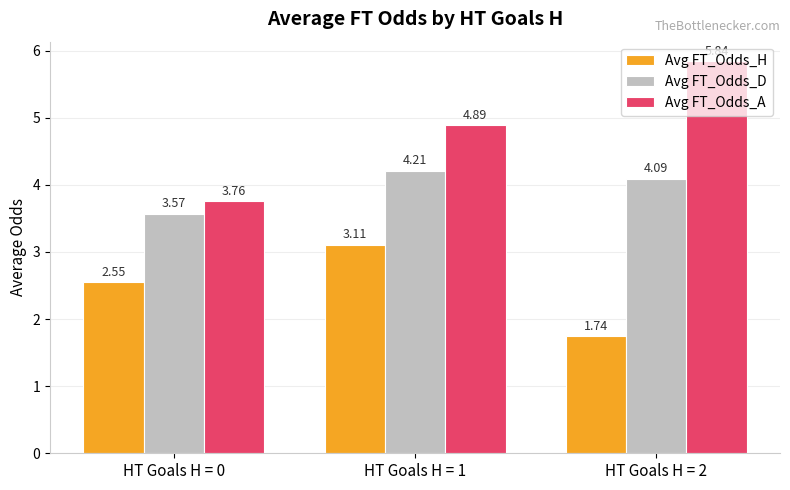

Which series changed the most between HT Goals H = 0 and HT Goals H = 2?

Avg FT_Odds_A